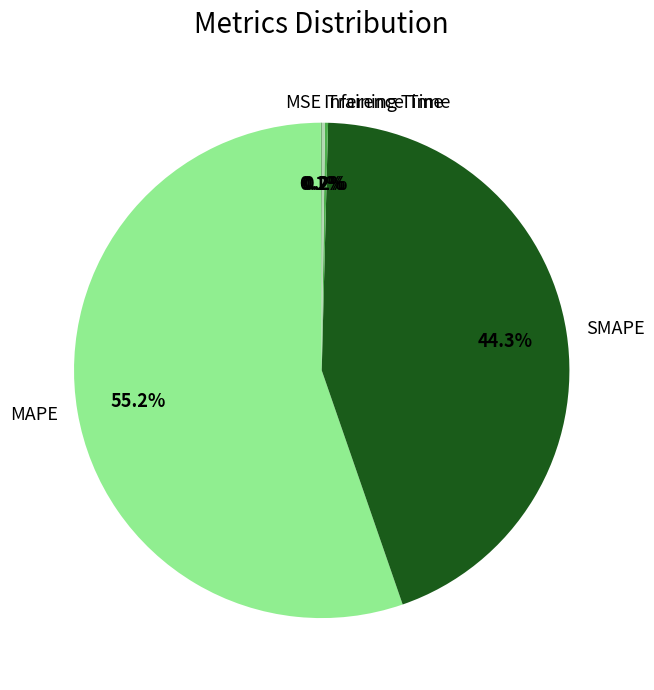

To the nearest percent, what portion does MAPE represent?

55%